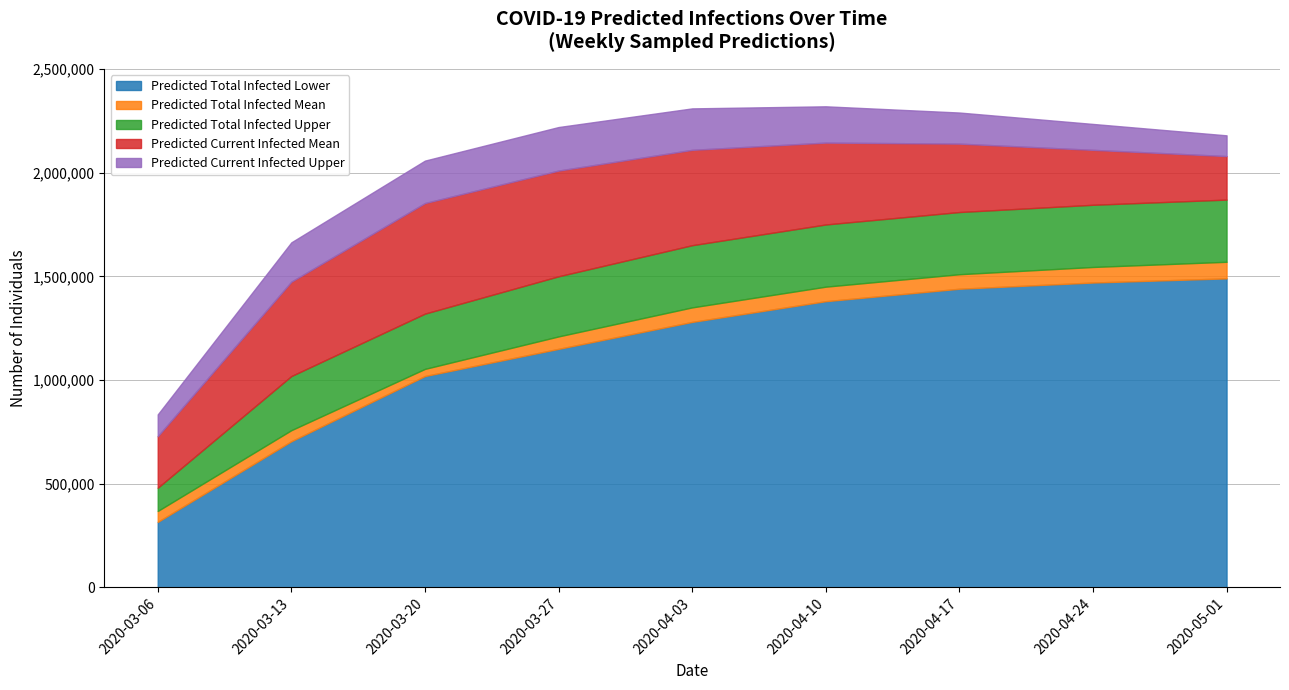

True or false: Predicted Total Infected Upper has a value of 1762868.9 at 2020-03-27.

False